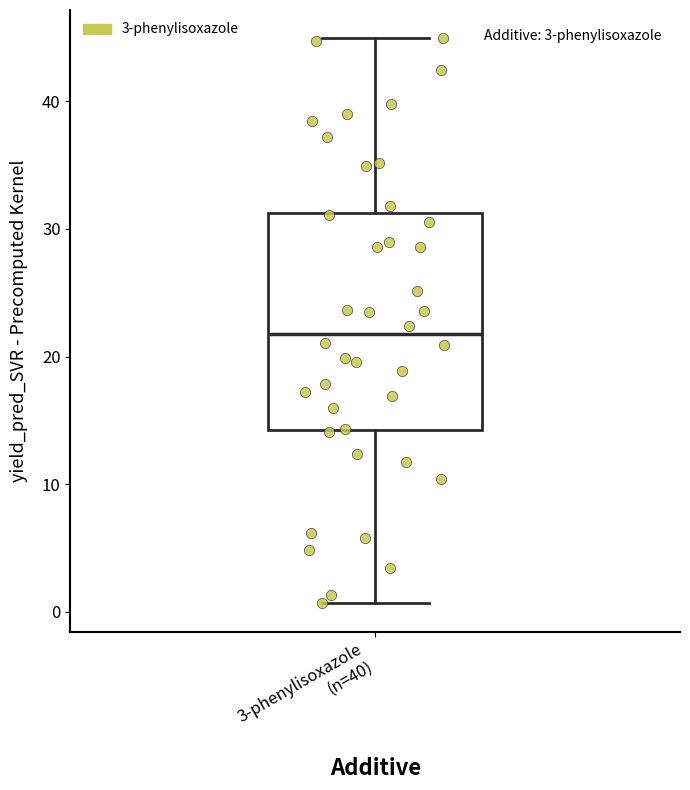

Where does the median line of the box for 3-phenylisoxazole (n=40) sit on the y-axis? The values are not printed on the chart, so give them approximately, as read against the axis.

22